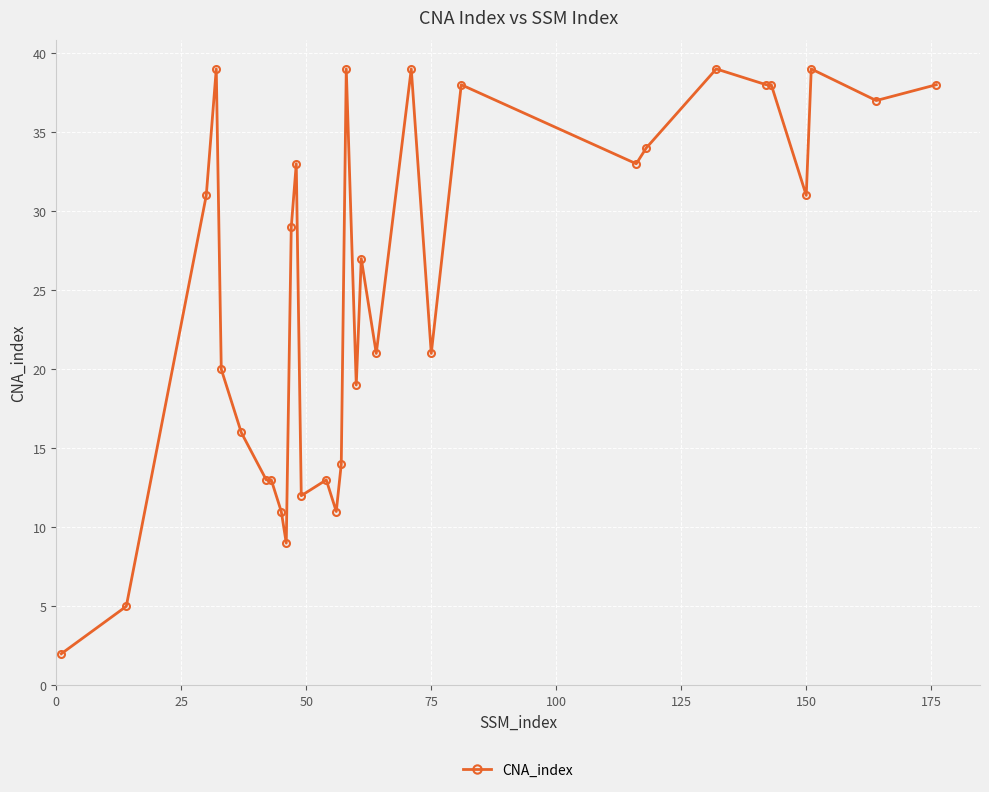

What is the maximum value shown in the chart?

39